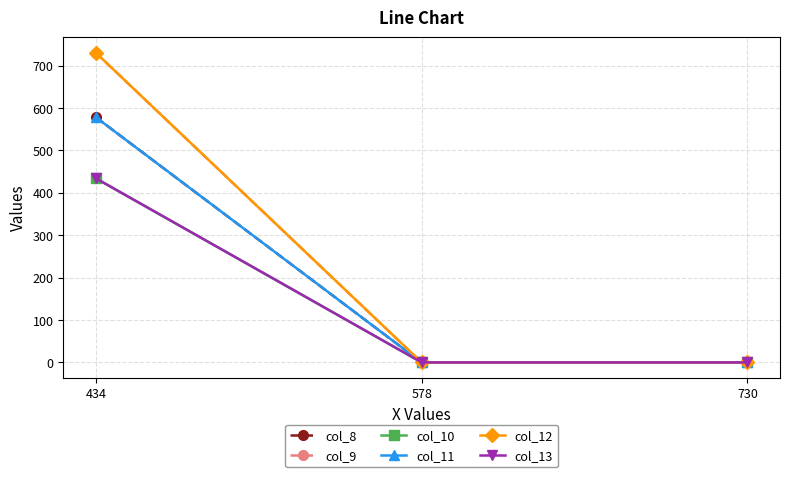

Is this an area chart (filled region under the line)?

No